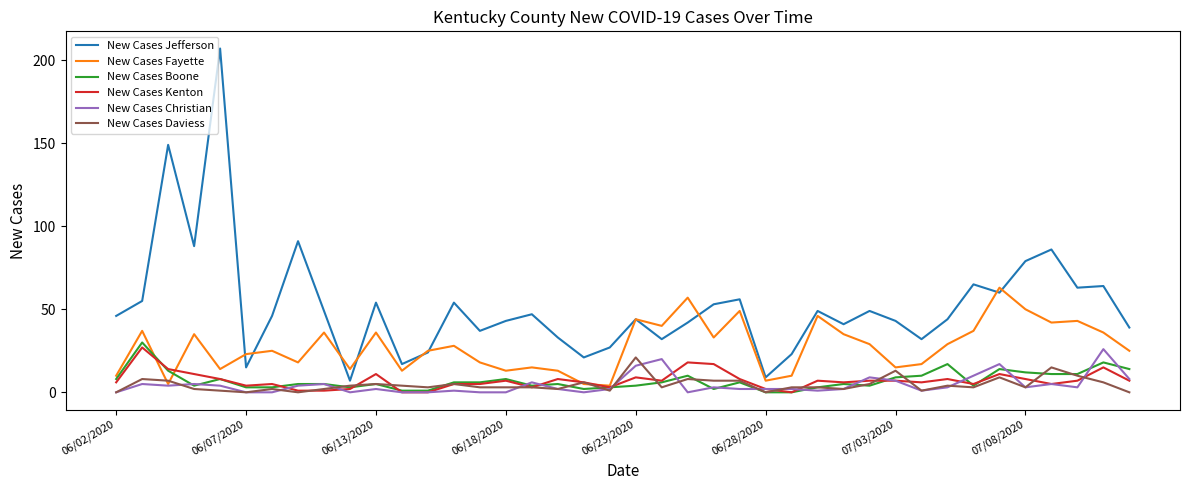

Which series has the largest total across all categories?

New Cases Jefferson